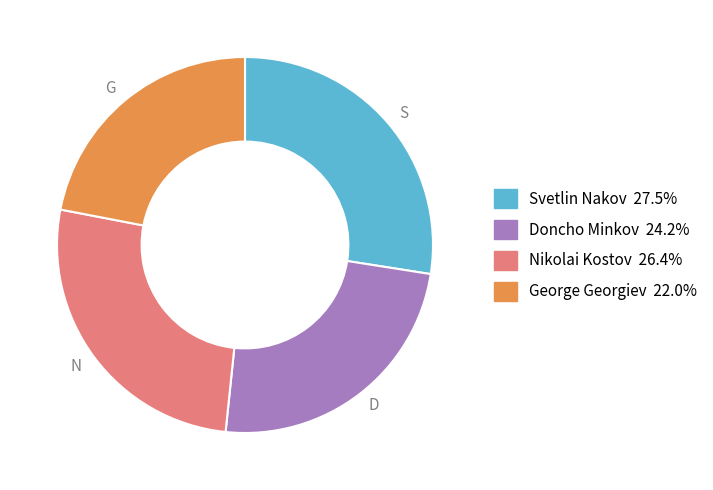

Between G and N, which is larger?

N